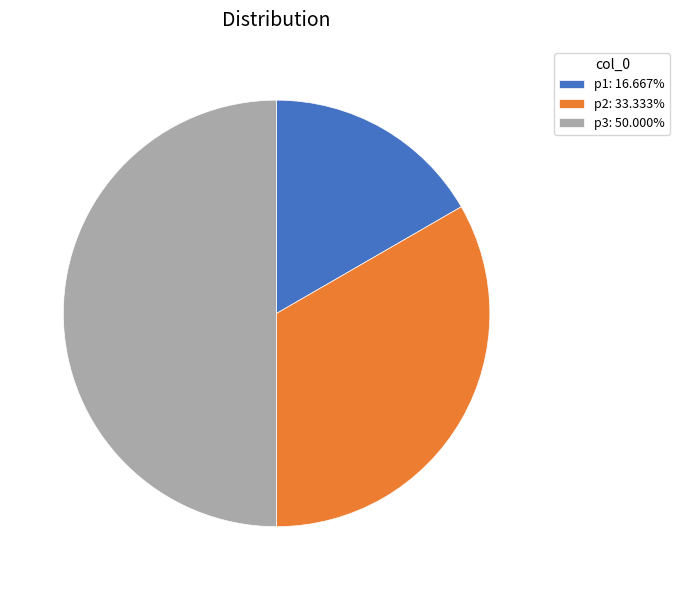

What is the ratio of the value at p2: 33.333% to the value at p1: 16.667%?

2.0